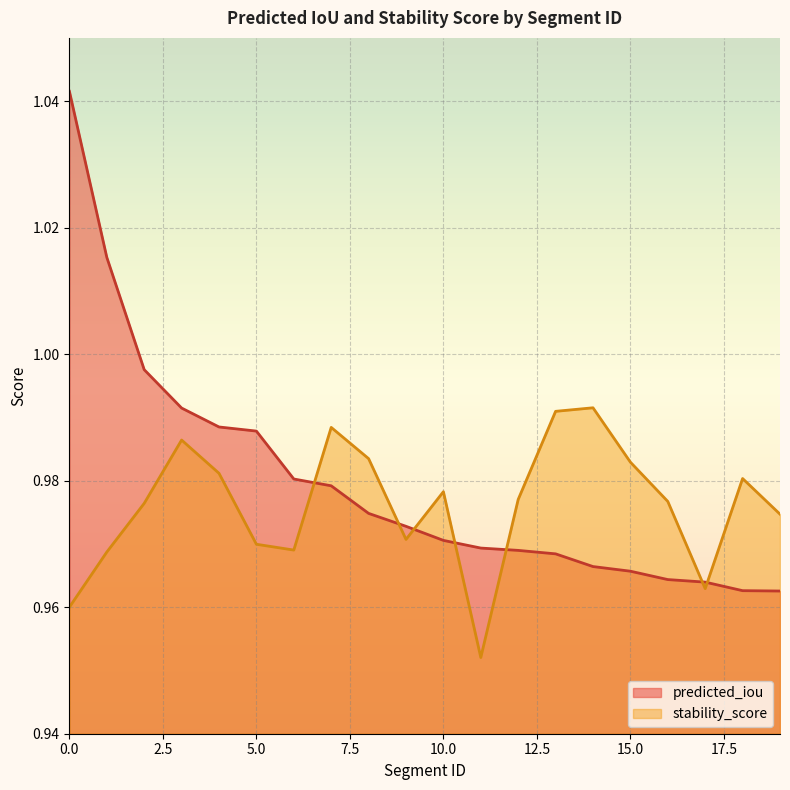

List the series in order of their peak value, highest first.

predicted_iou, stability_score